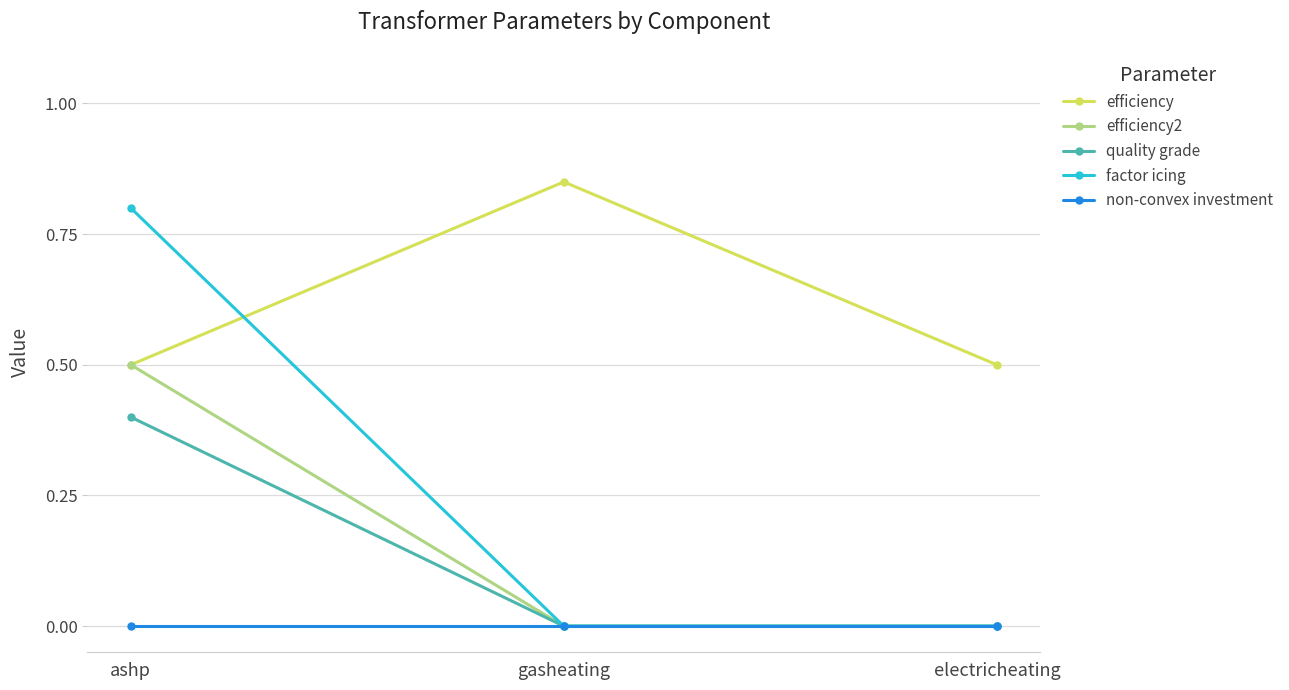

Which series has the widest spread of values?

factor icing